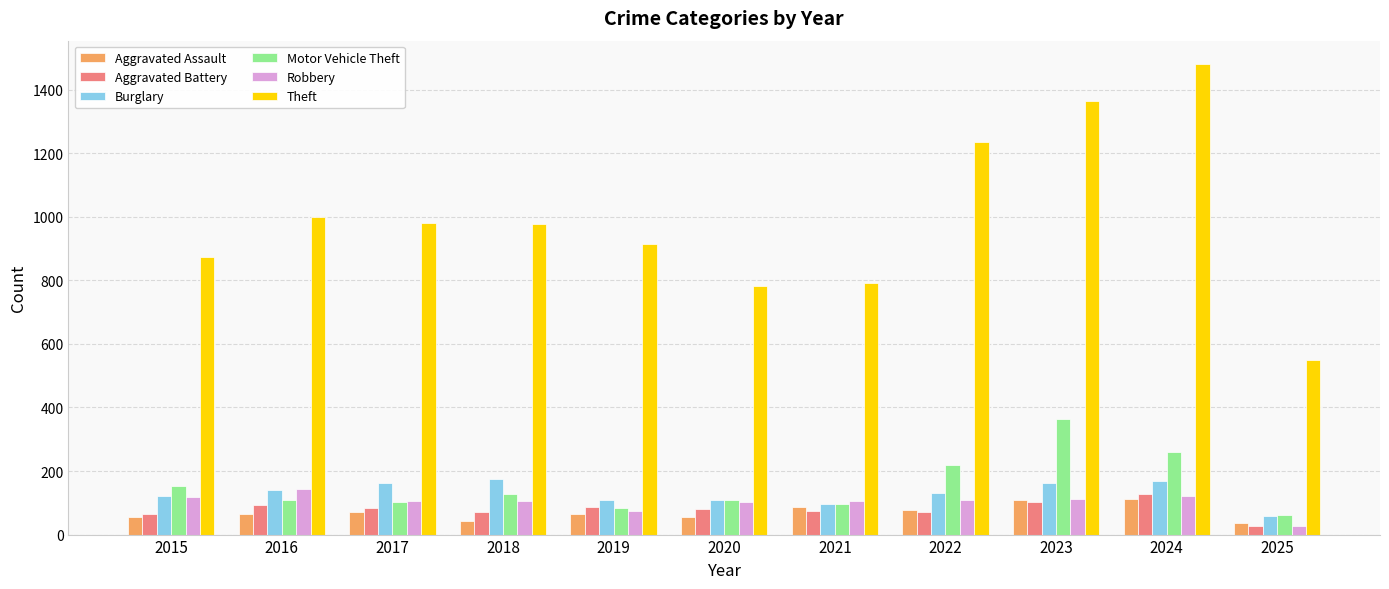

Is the value of Theft at 2022 greater than the value of Aggravated Assault at 2019?

Yes